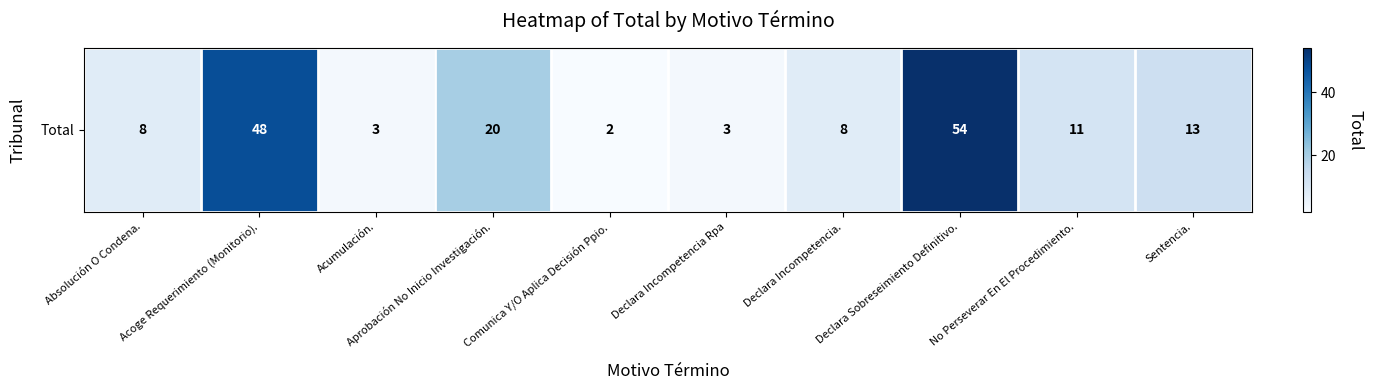

Is it true that the value at Acumulación. is 4?

False